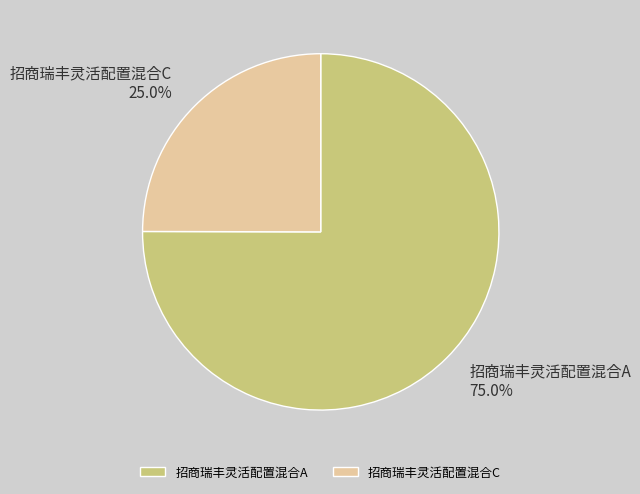

True or false: 招商瑞丰灵活配置混合C accounts for 25% of the total.

True